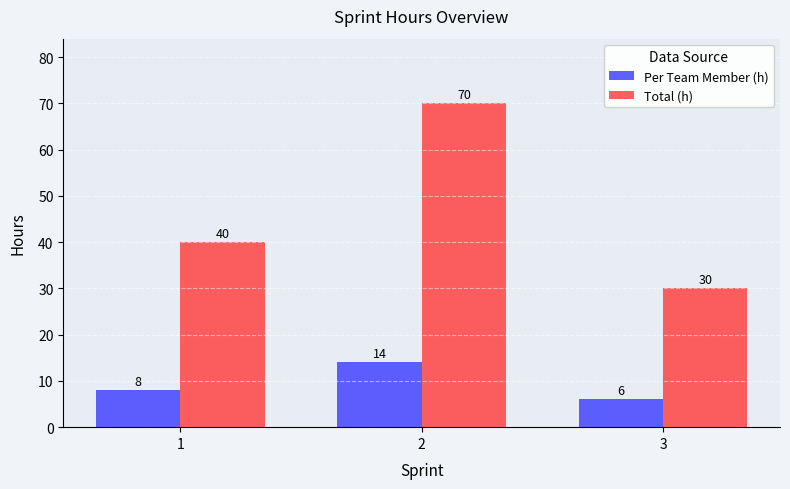

Between 1 and 2, which series saw the biggest shift?

Total (h)